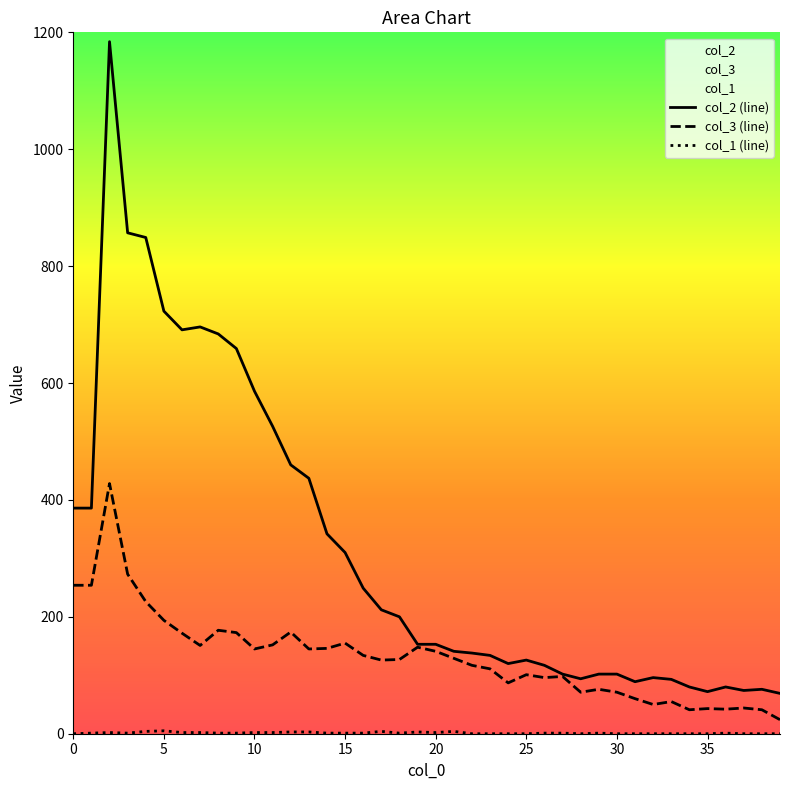

What is the value of the col_2 point at the 23rd from the left?

138